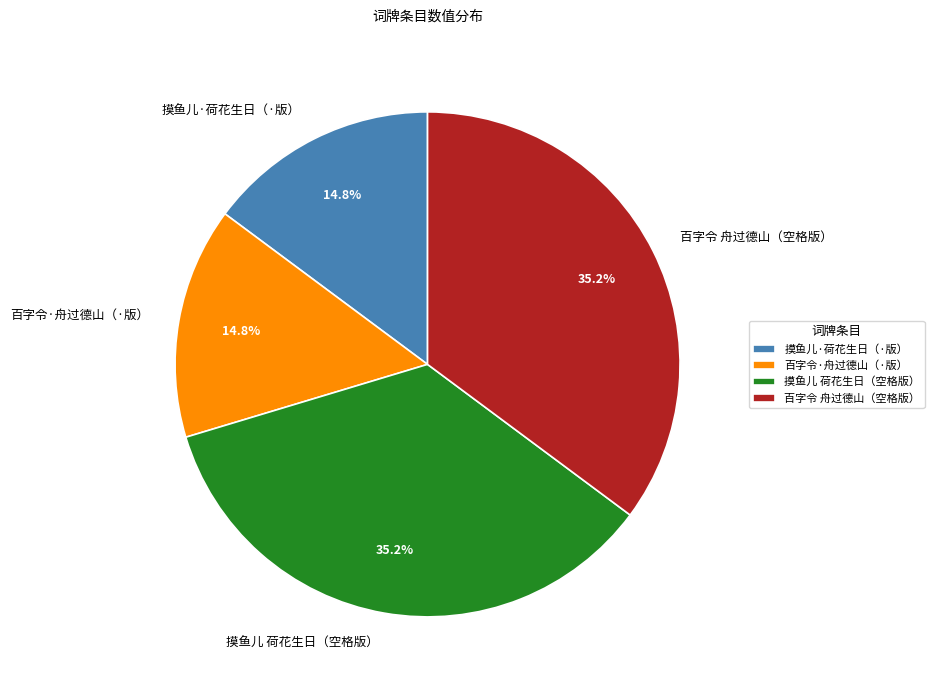

What percentage is NOT represented by 百字令·舟过德山（·版）?

85.2%